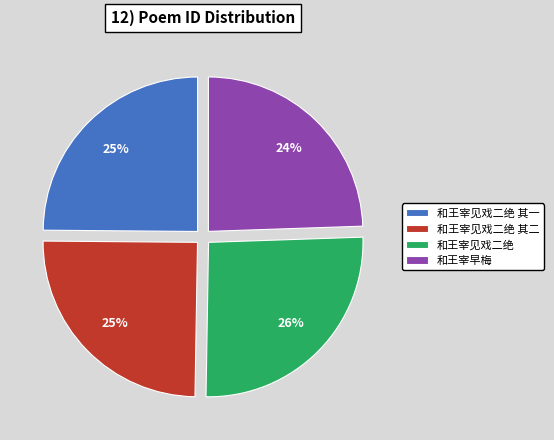

Approximately how many times larger is the value at 和王宰见戏二绝 其二 compared to 和王宰早梅?

1.0